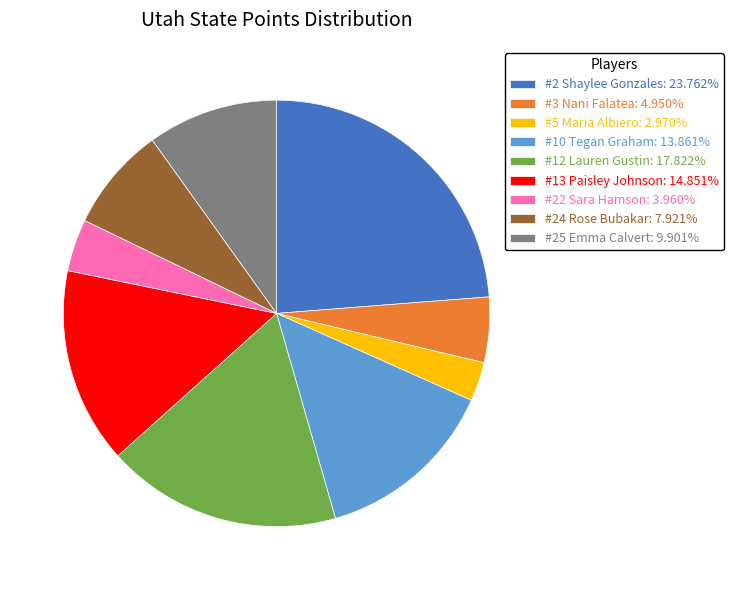

Approximately how many times larger is the value at #3 Nani Falatea: 4.950% compared to #24 Rose Bubakar: 7.921%?

0.6